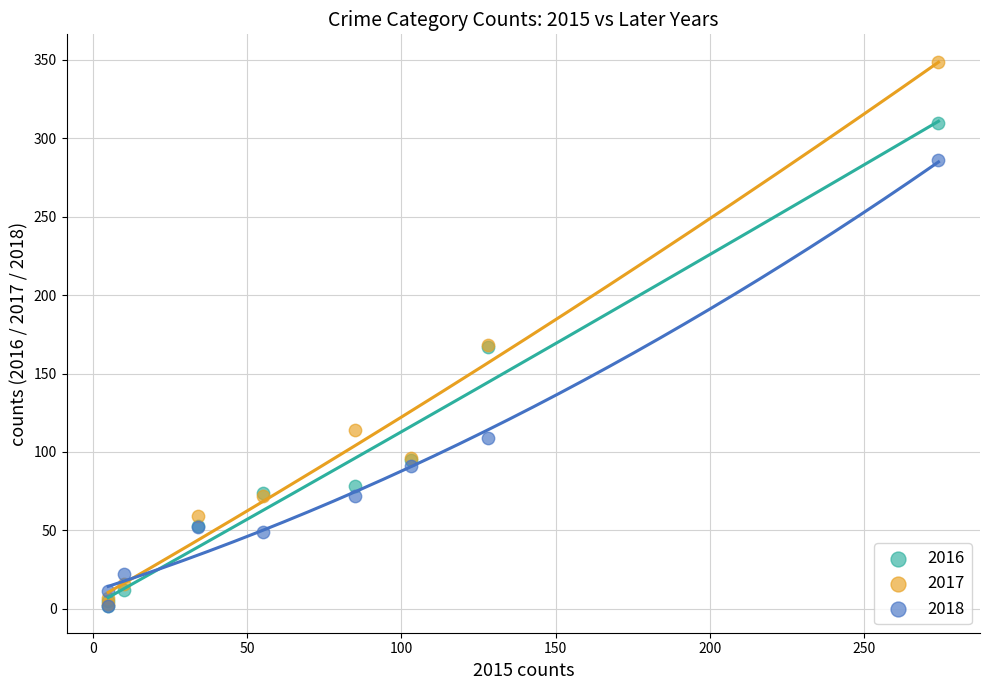

Which series has the widest spread of Y values?

2017